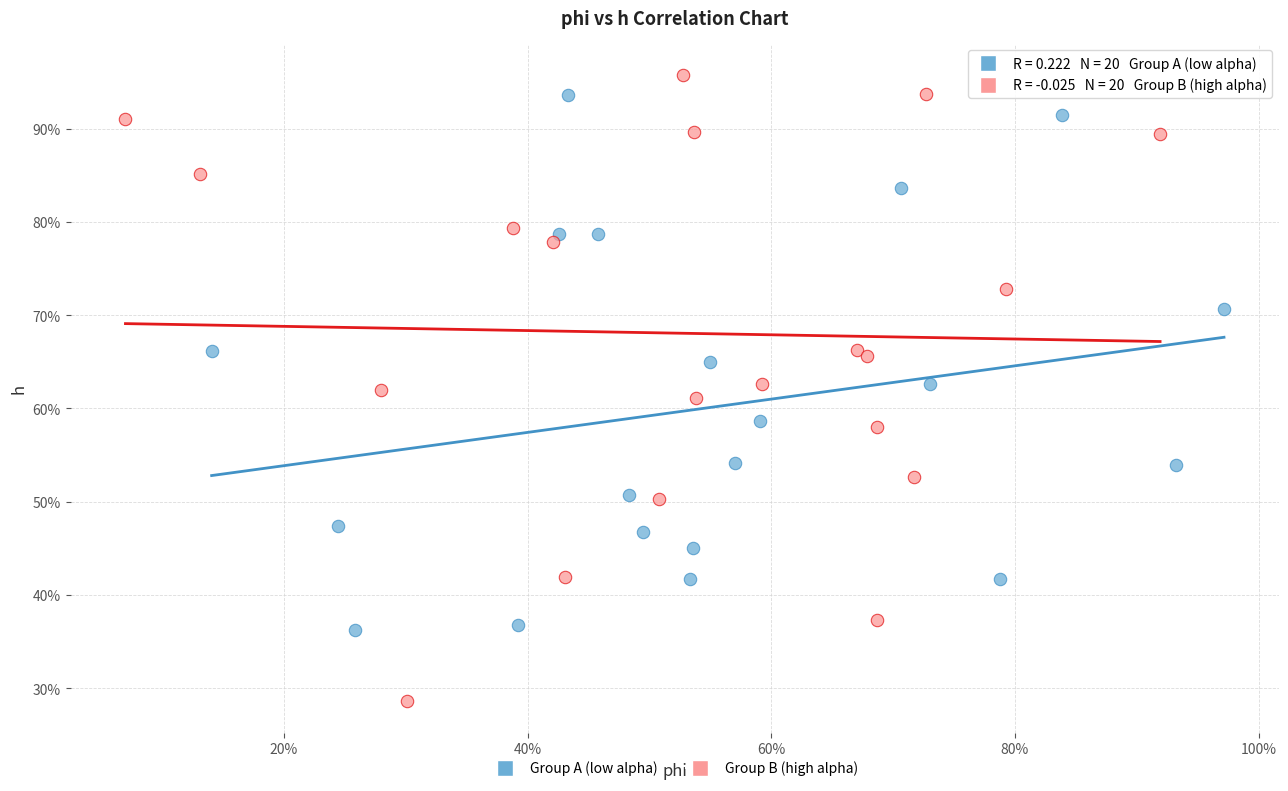

What are all the series names shown in the legend?

Group A (low alpha), Group B (high alpha)